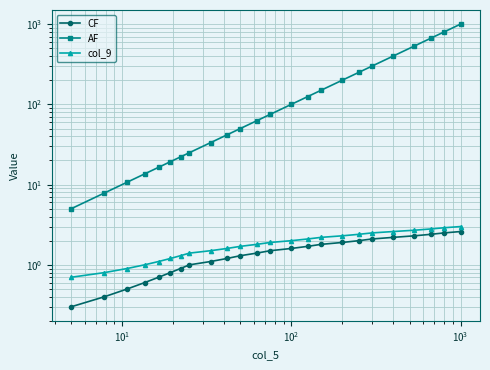

What is the difference between the second highest and second lowest values in the AF series?

792.1